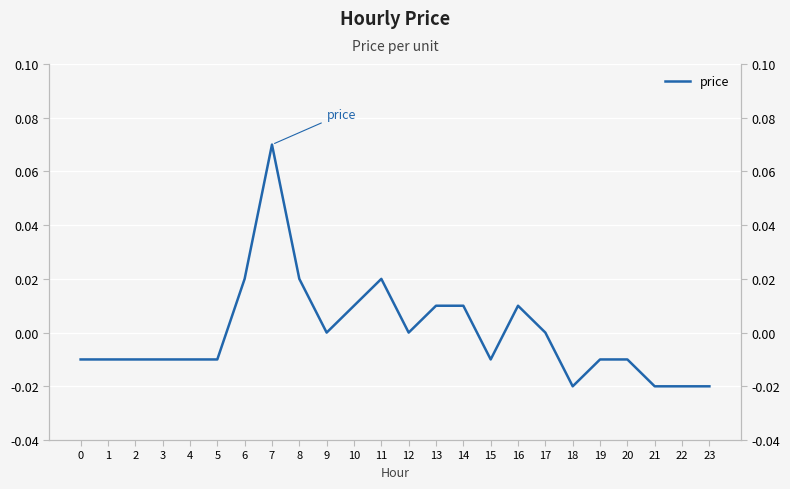

The chart shows a value of 0.0 at 11. True or false?

True